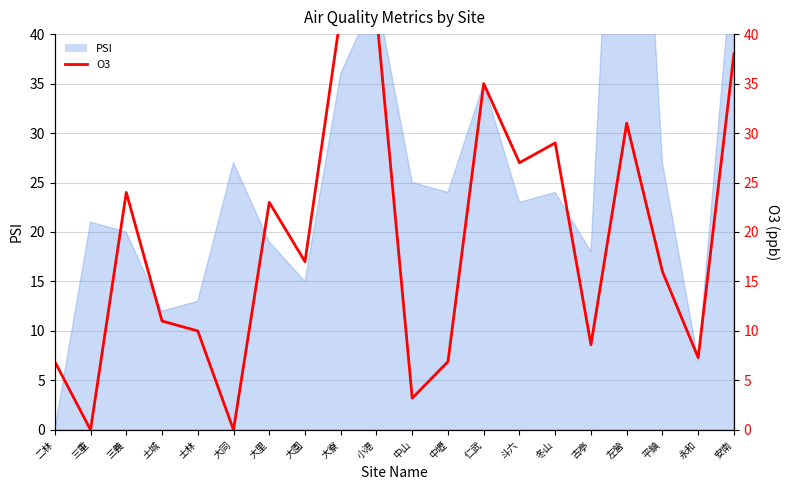

What position from the right is 仁武?

8